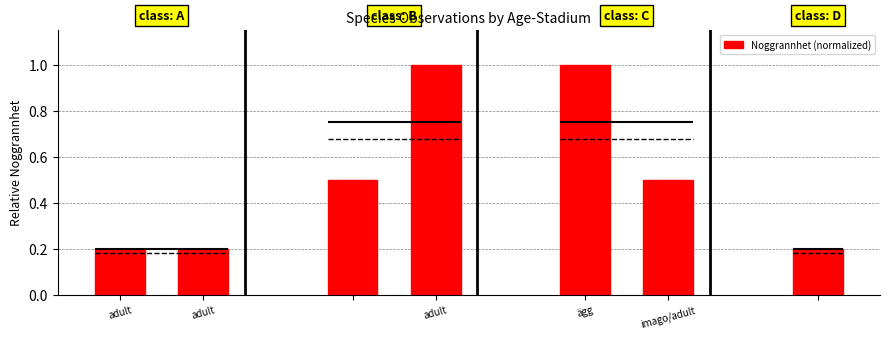

Reading left to right, list all the values displayed in this chart.

0.2	0.2	0.5	1.0	1.0	0.5	0.2